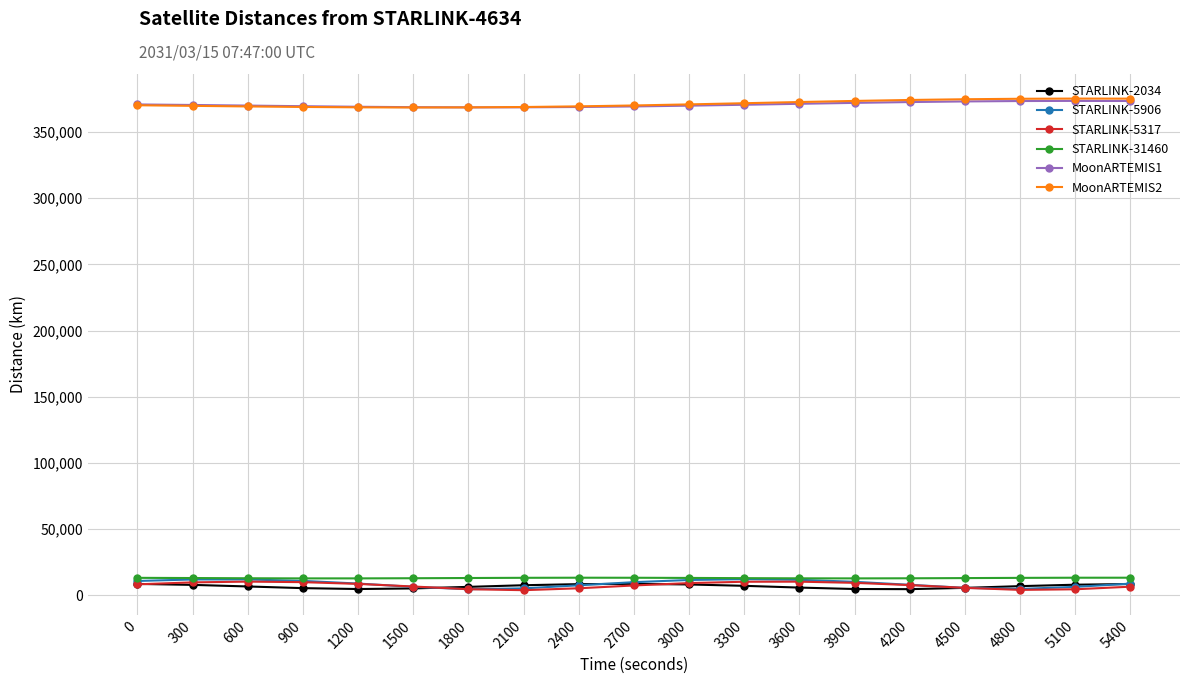

The value of MoonARTEMIS2 at 3300 is 371637.8. True or false?

True